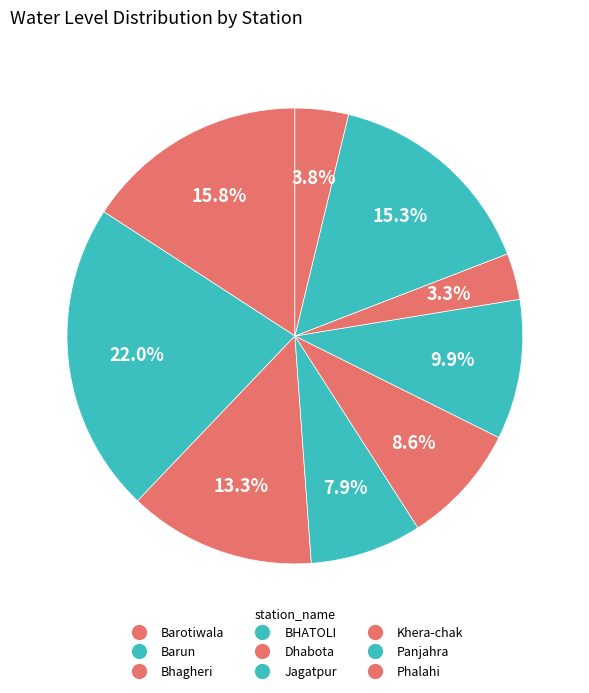

What portion of the pie excludes Barotiwala?

84.2%